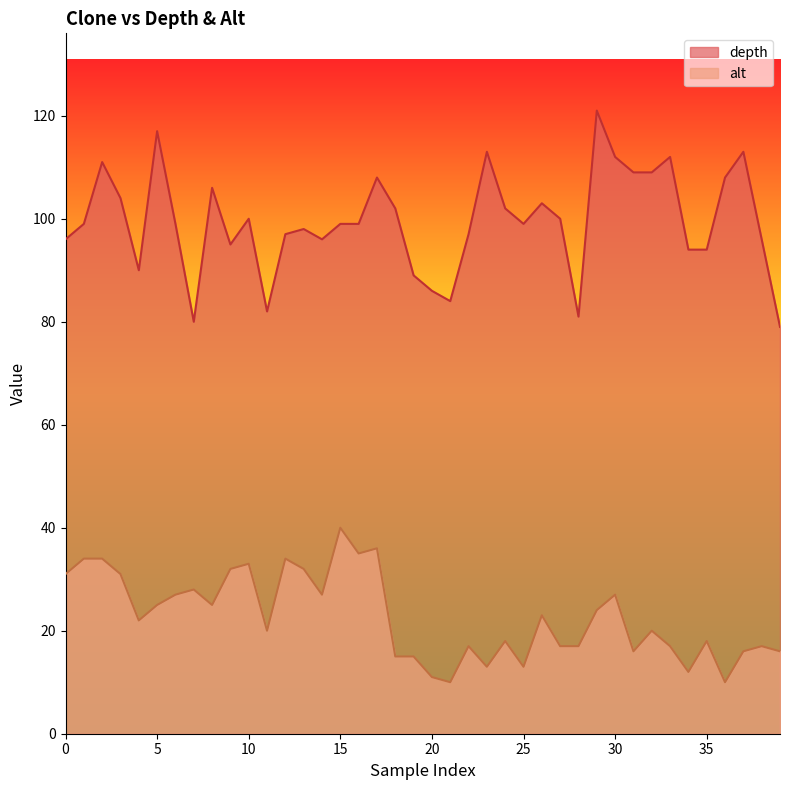

What is the sum of all alt values?

908